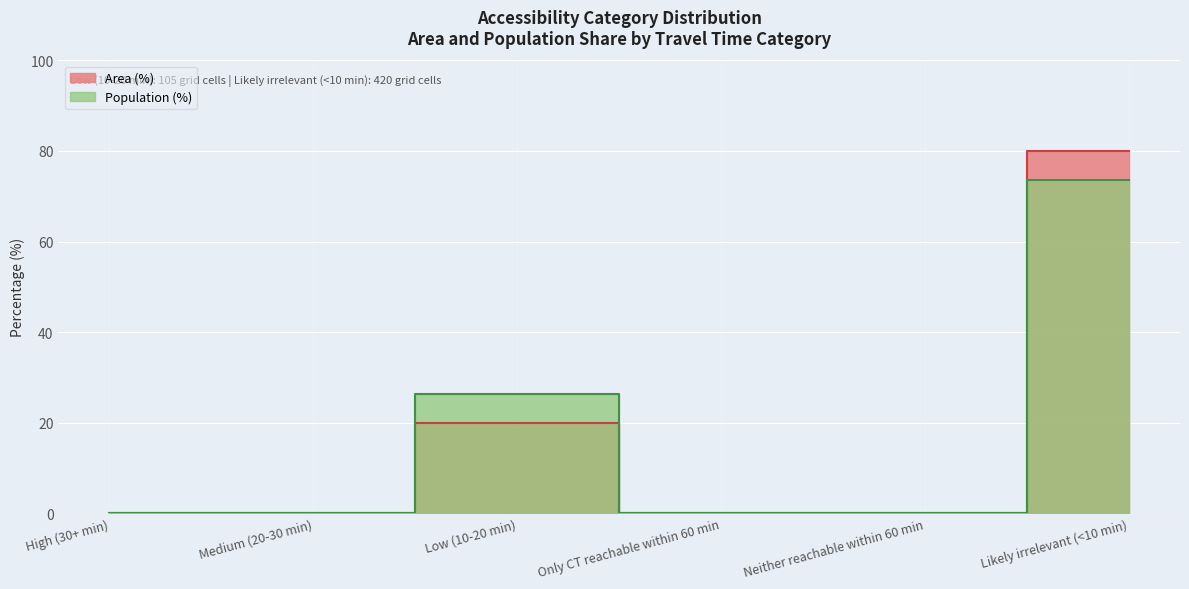

Reading left to right, transcribe all the data shown in this chart.

Area (%): High (30+ min)=0.0	Medium (20-30 min)=0.0	Low (10-20 min)=20.0	Only CT reachable within 60 min=0.0	Neither reachable within 60 min=0.0	Likely irrelevant (<10 min)=80.0
Population (%): High (30+ min)=0.0	Medium (20-30 min)=0.0	Low (10-20 min)=26.4	Only CT reachable within 60 min=0.0	Neither reachable within 60 min=0.0	Likely irrelevant (<10 min)=73.6